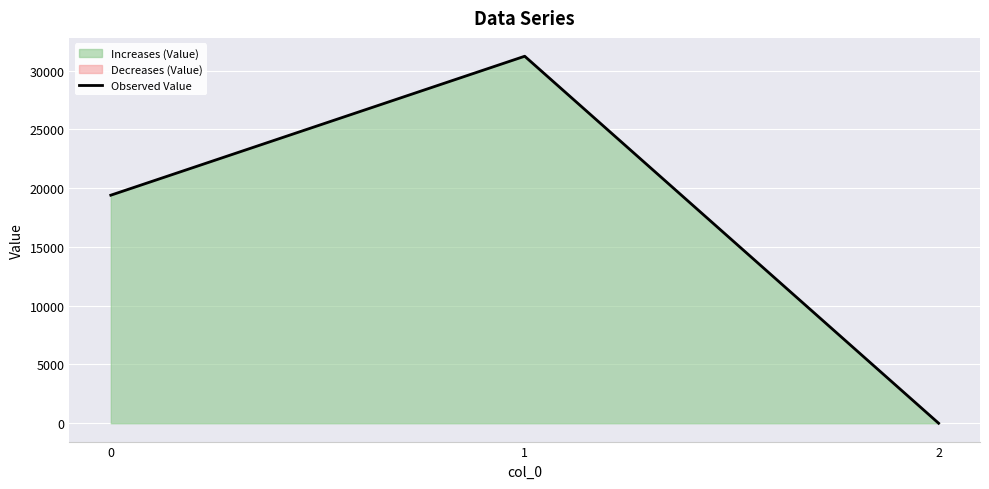

What is the greatest value displayed?

31226.3